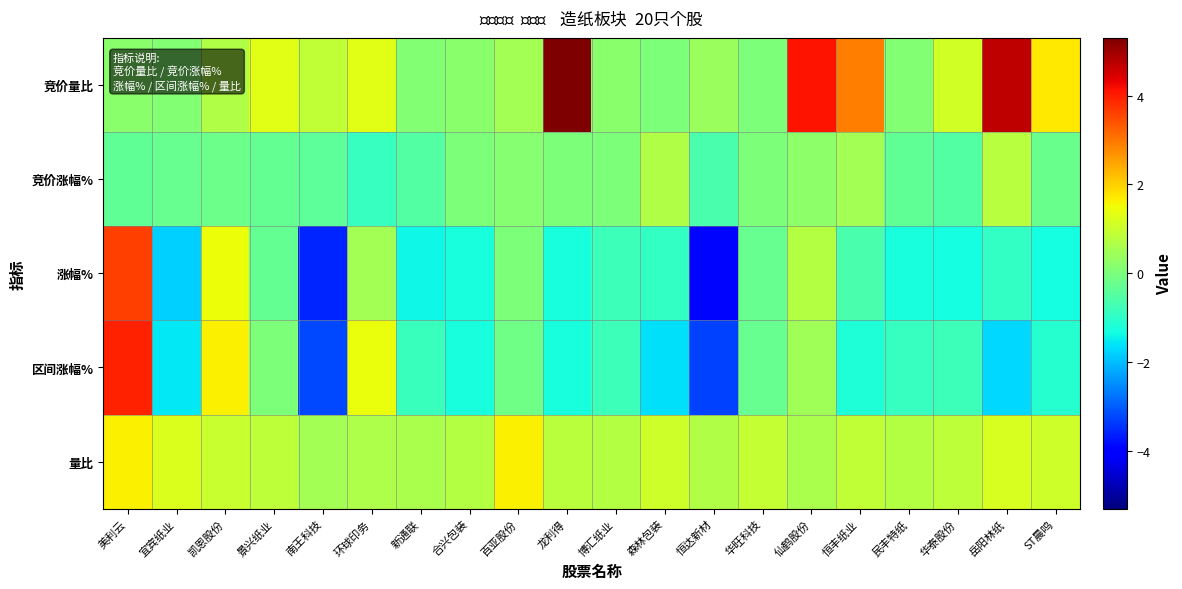

Which series changed the most between 恒达新材 and ST晨鸣?

涨幅%